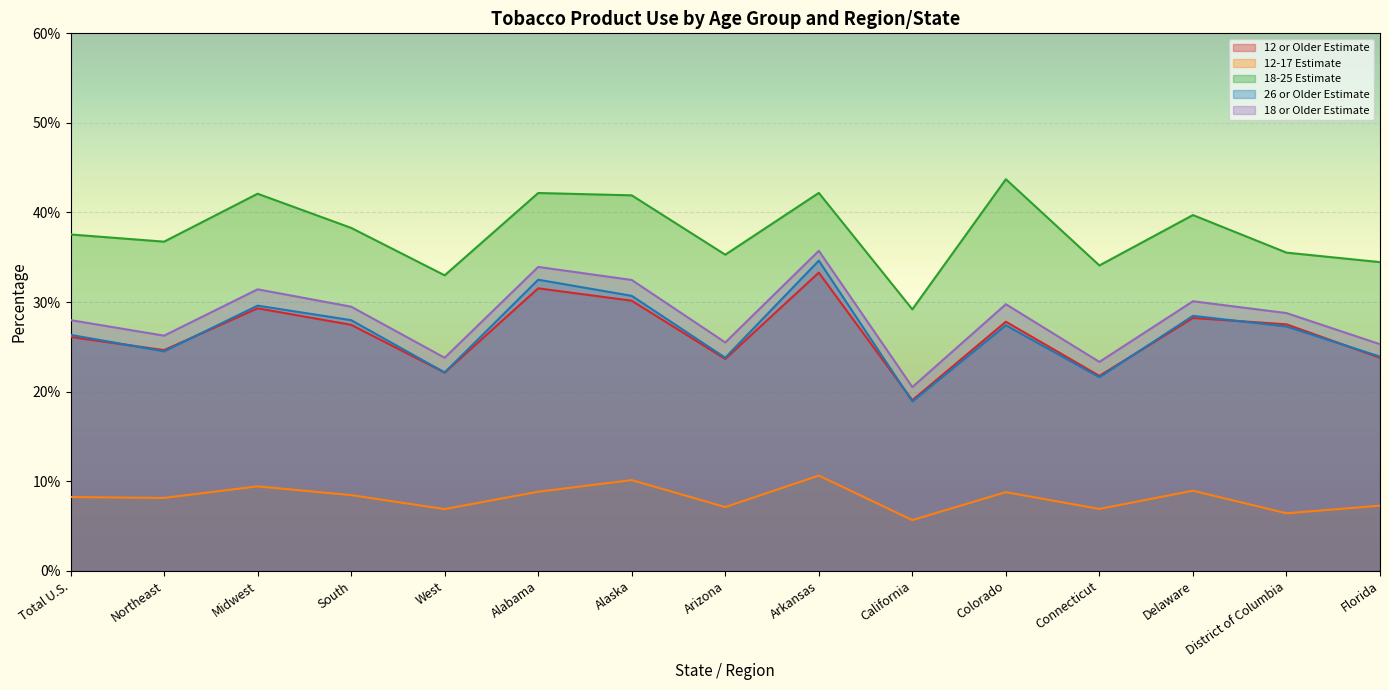

What are all the series names shown in the legend?

12 or Older Estimate, 12-17 Estimate, 18-25 Estimate, 26 or Older Estimate, 18 or Older Estimate